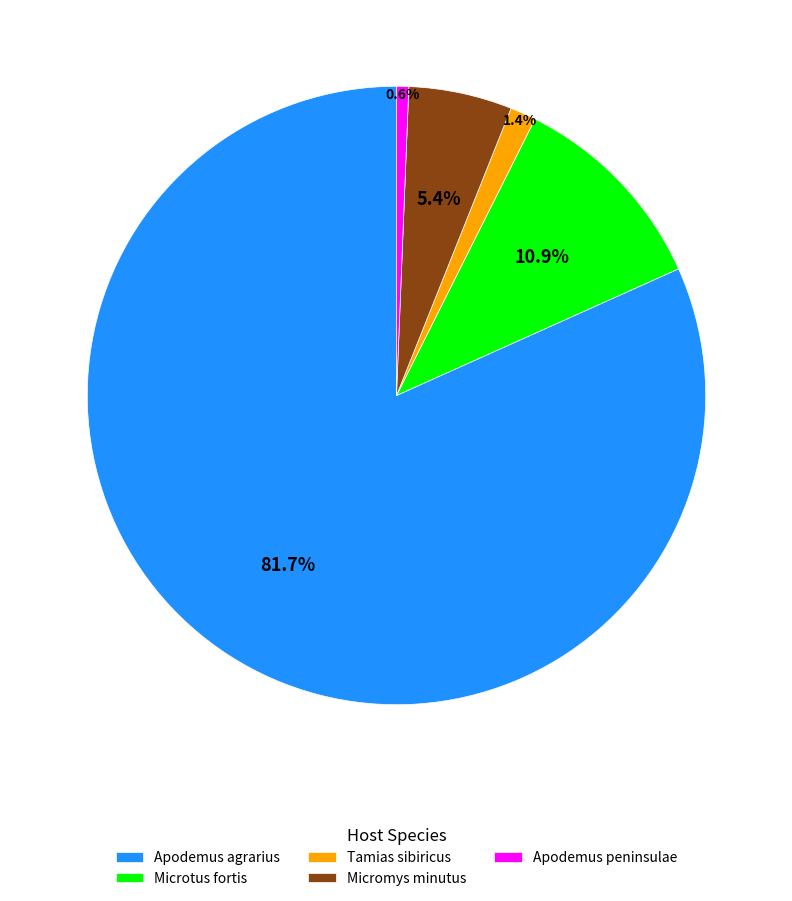

True or false: Micromys minutus accounts for 5% of the total.

True